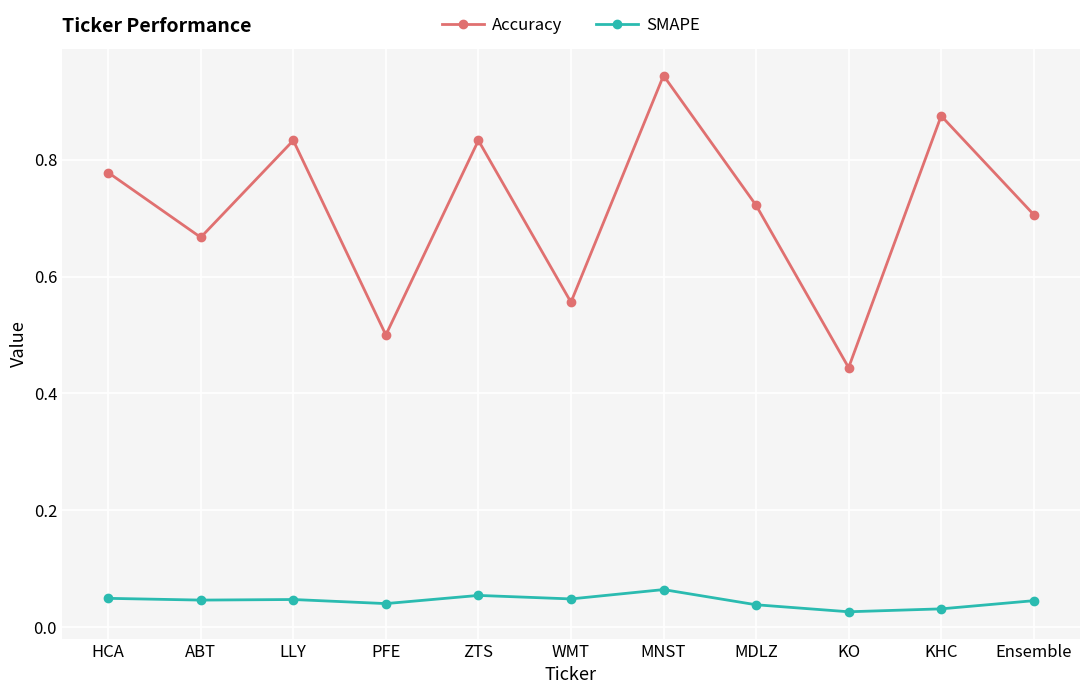

At HCA, list the series in order from smallest to largest.

SMAPE, Accuracy